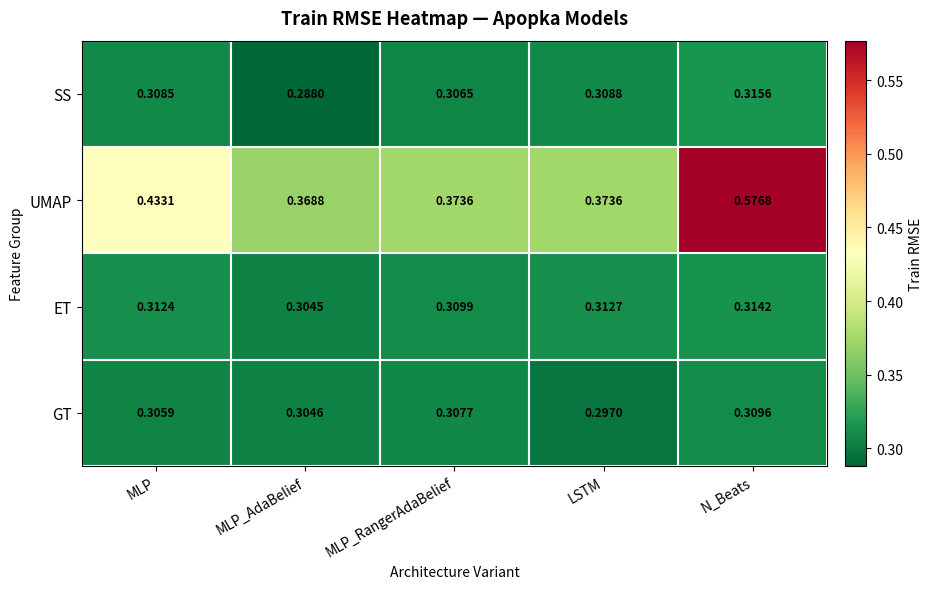

Which category has the lowest value across all series?

MLP_AdaBelief